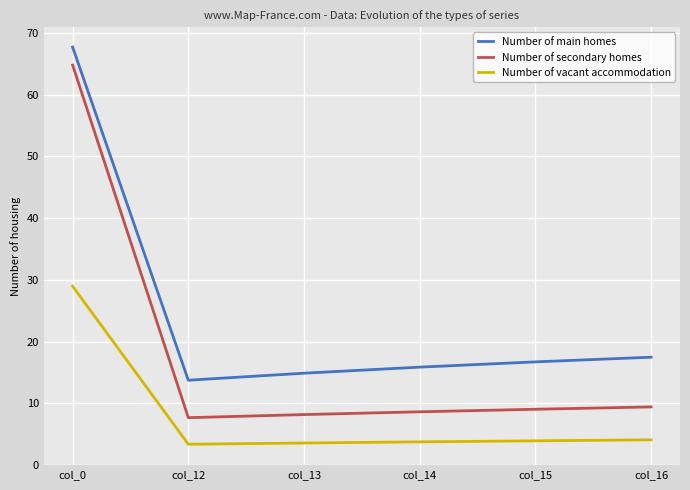

What is the maximum value for Number of secondary homes?

64.8